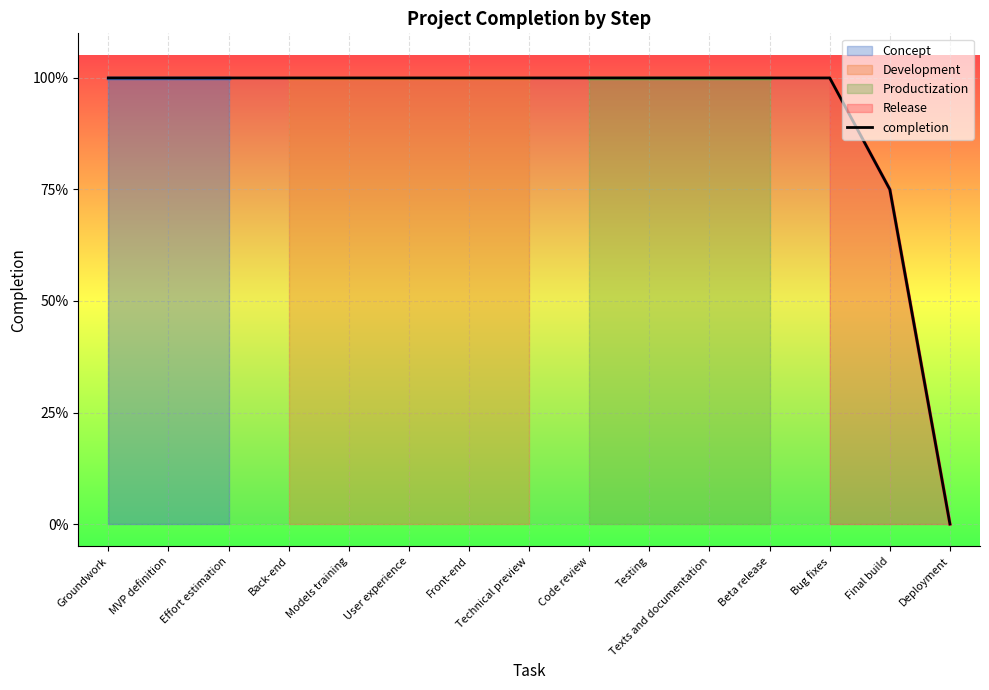

What is the sum of all values?

13.8